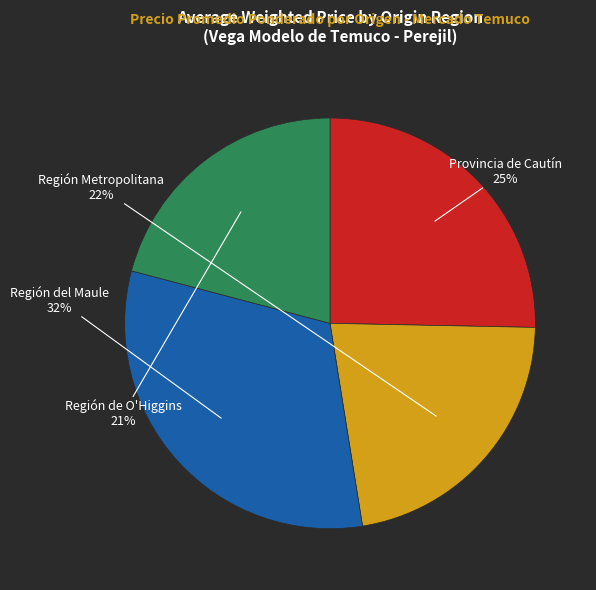

Do Región del Maule and Provincia de Cautín together represent more than half of the pie?

Yes